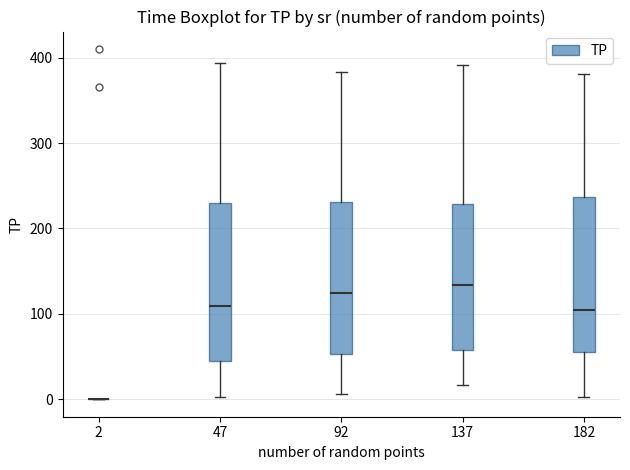

Reading left to right, read every box against the y-axis: the position of its median line, the range the box covers, and the ends of its whiskers. The values are not printed on the chart, so give them approximately, as read against the axis.

2: box collapsed to a line at 0, whiskers 0 to 0
47: median 110, box 50 to 230, whiskers 0 to 390
92: median 120, box 50 to 230, whiskers 10 to 380
137: median 130, box 60 to 230, whiskers 20 to 390
182: median 100, box 60 to 240, whiskers 0 to 380